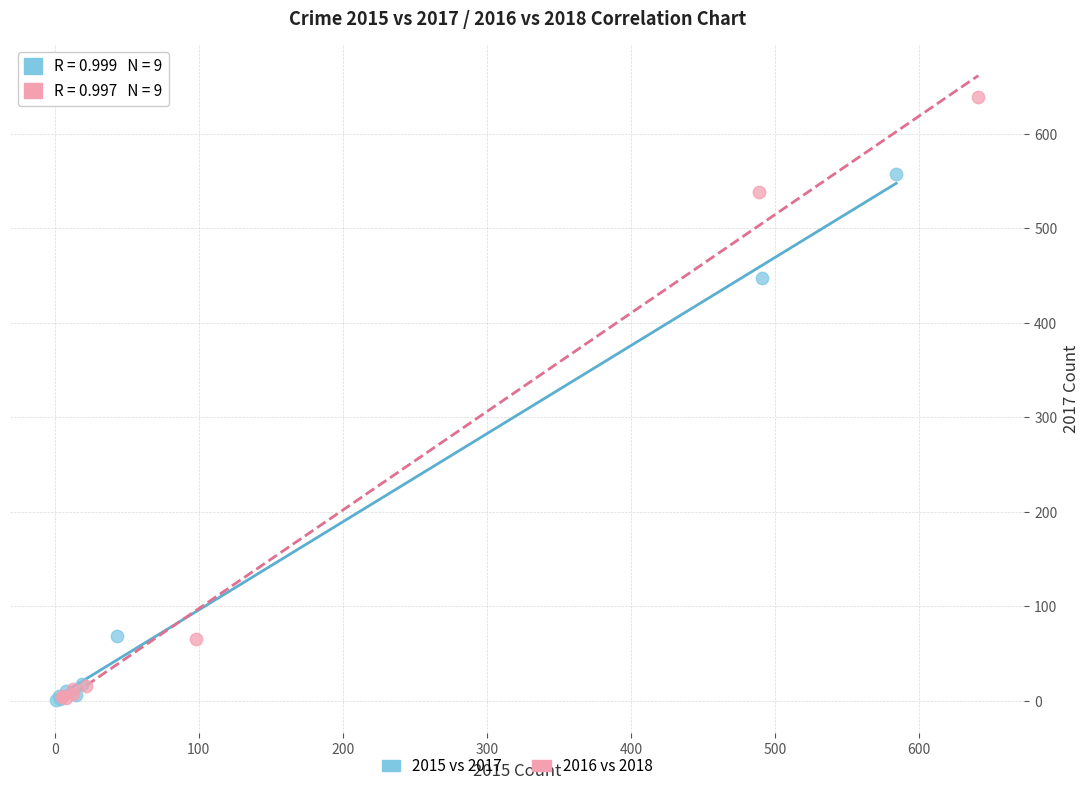

Which series has the largest Y range (max minus min)?

2016 vs 2018